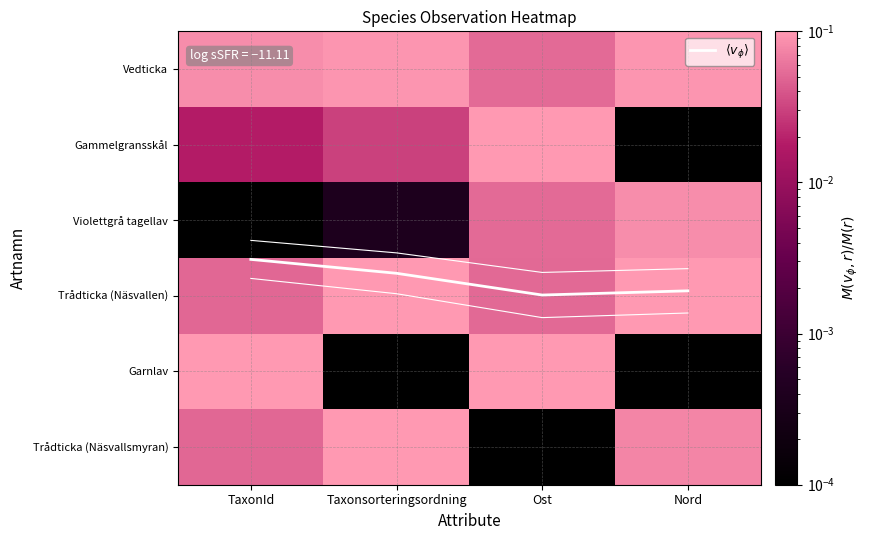

Count the number of categories in the chart.

4